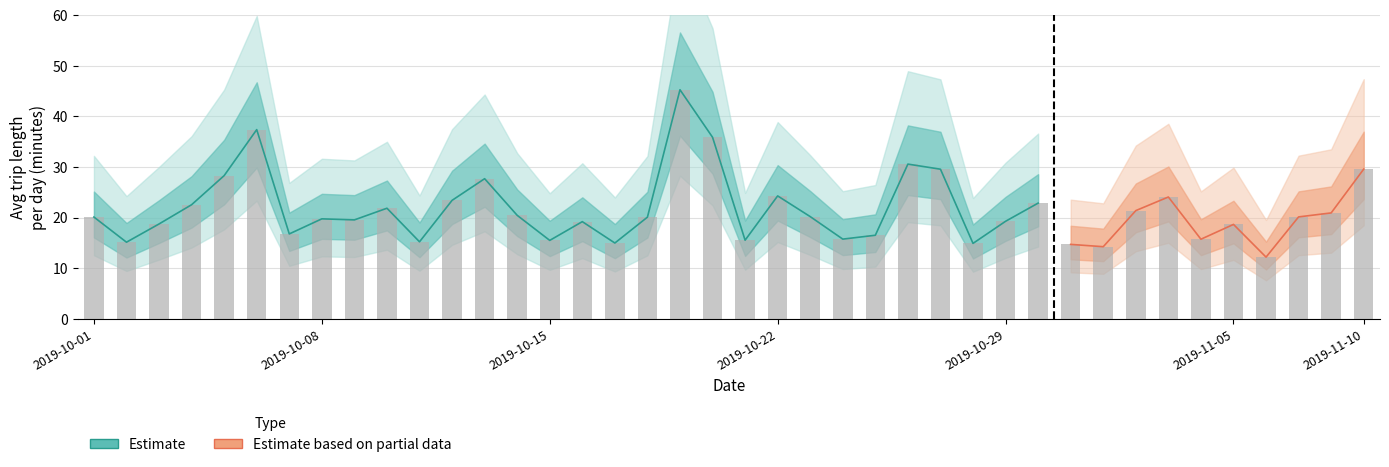

The value at 2019-10-26 is 30.6. True or false?

True